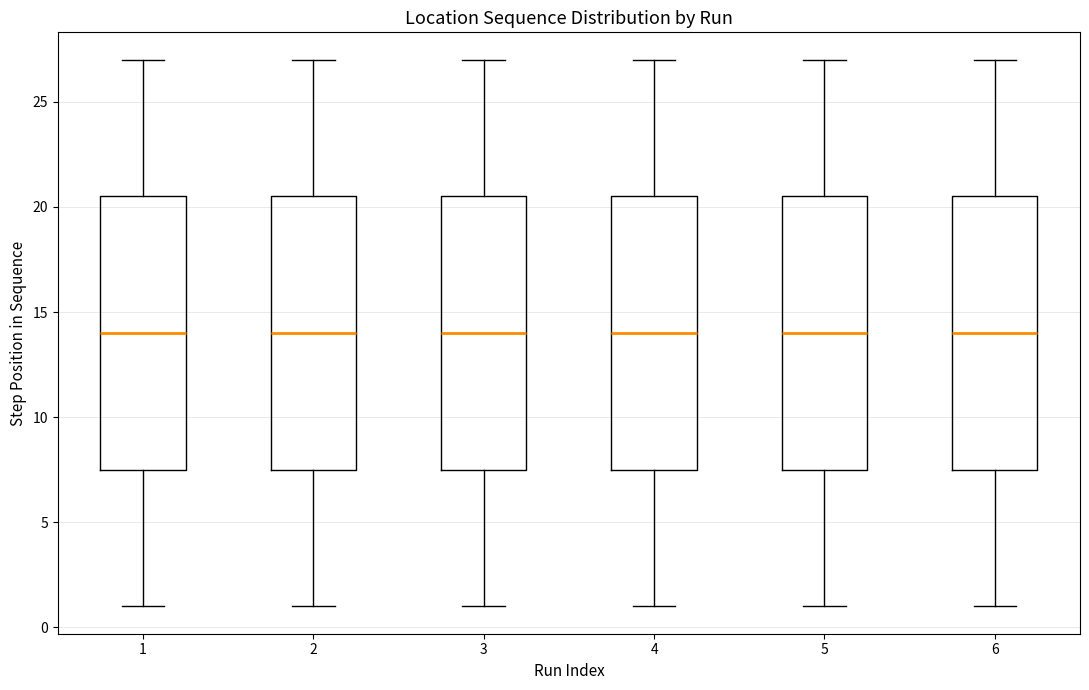

Reading left to right, read every box against the y-axis: the position of its median line, the range the box covers, and the ends of its whiskers. The values are not printed on the chart, so give them approximately, as read against the axis.

1: median 14.0, box 7.5 to 20.5, whiskers 1.0 to 27.0
2: median 14.0, box 7.5 to 20.5, whiskers 1.0 to 27.0
3: median 14.0, box 7.5 to 20.5, whiskers 1.0 to 27.0
4: median 14.0, box 7.5 to 20.5, whiskers 1.0 to 27.0
5: median 14.0, box 7.5 to 20.5, whiskers 1.0 to 27.0
6: median 14.0, box 7.5 to 20.5, whiskers 1.0 to 27.0